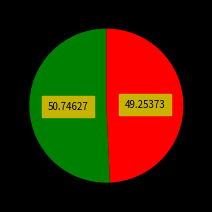

Does any single category account for the majority?

Yes